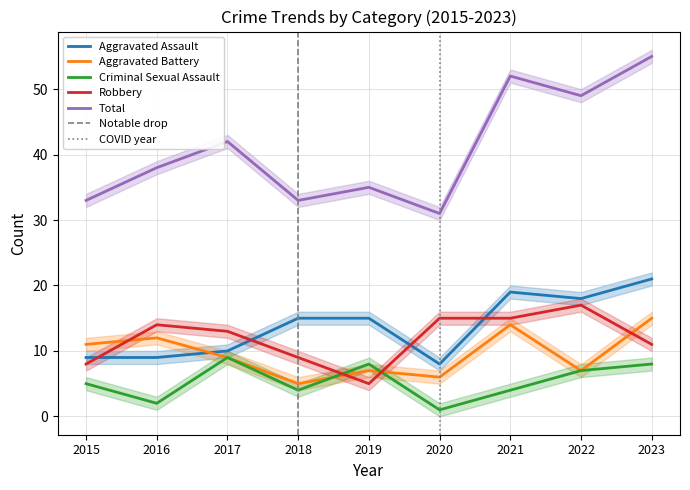

Where does the Total series first go above 38?

2017